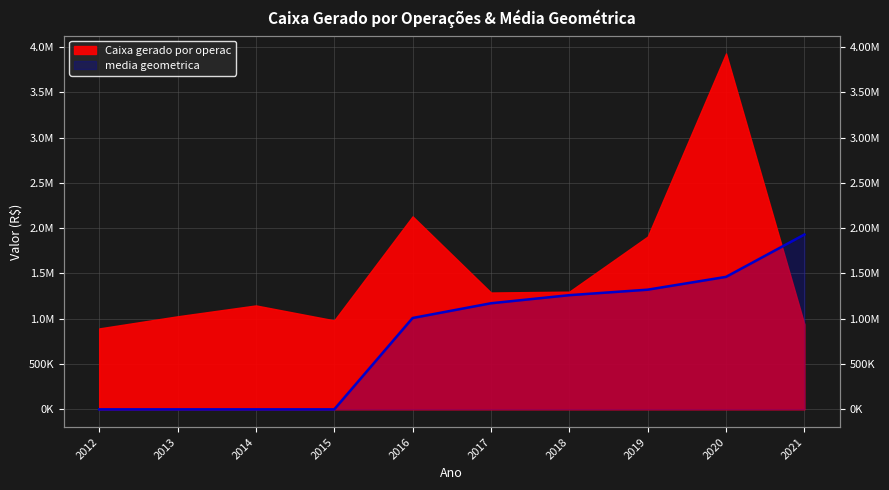

At which category does the chart reach its peak across all series?

2021